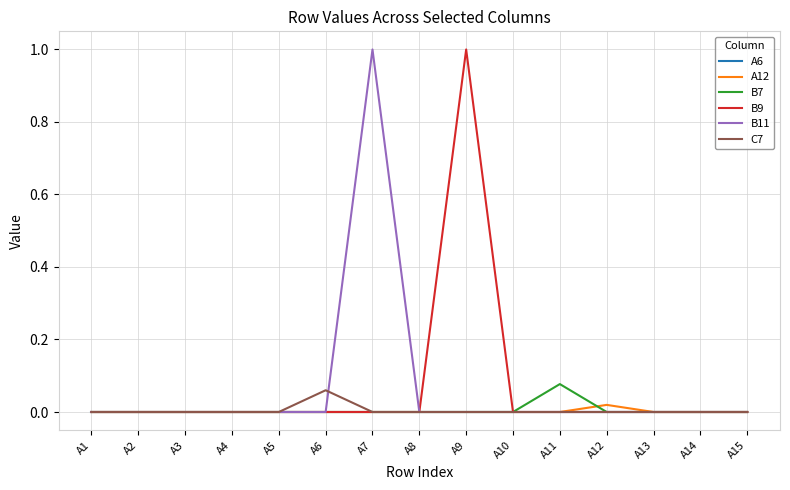

True or false: B9 has a value of 0.0 at A4.

True